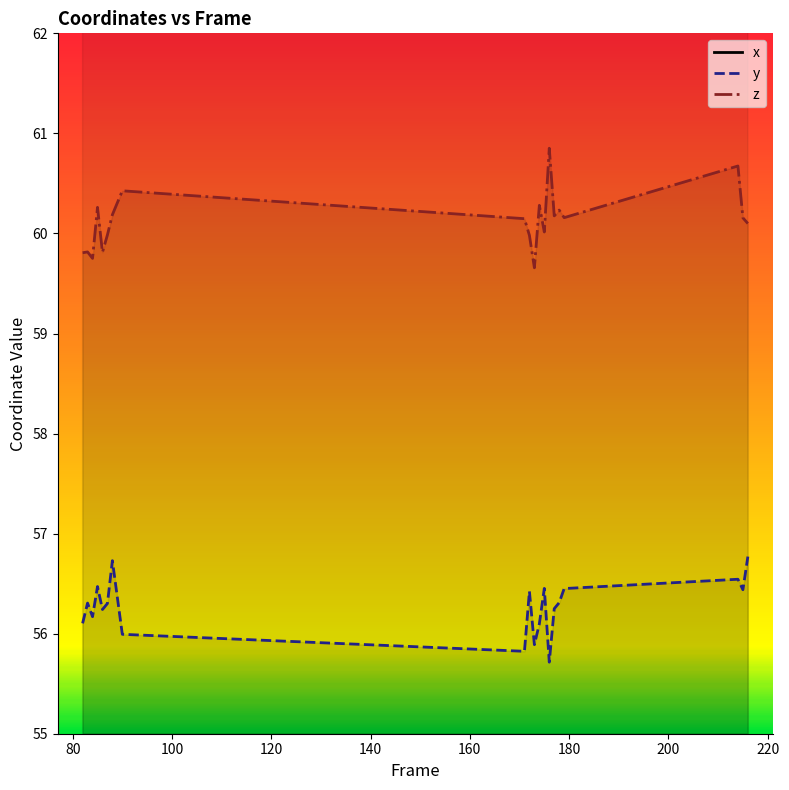

Reading left to right, transcribe all the data shown in this chart.

x: 82=69.3	83=69.4	84=69.2	85=69.5	86=69.2	87=69.3	88=69.6	90=70.2	171=69.6	172=69.6	173=69.2	174=70.1	175=69.9	176=69.7	177=70.1	178=69.6	179=69.8	214=69.8	215=69.7	216=70.4
y: 82=56.1	83=56.3	84=56.2	85=56.5	86=56.2	87=56.3	88=56.7	90=56.0	171=55.8	172=56.4	173=55.9	174=56.1	175=56.5	176=55.7	177=56.2	178=56.3	179=56.5	214=56.5	215=56.4	216=56.8
z: 82=59.8	83=59.8	84=59.8	85=60.3	86=59.8	87=60.0	88=60.2	90=60.4	171=60.1	172=60.0	173=59.7	174=60.3	175=60.0	176=60.9	177=60.2	178=60.2	179=60.2	214=60.7	215=60.2	216=60.1